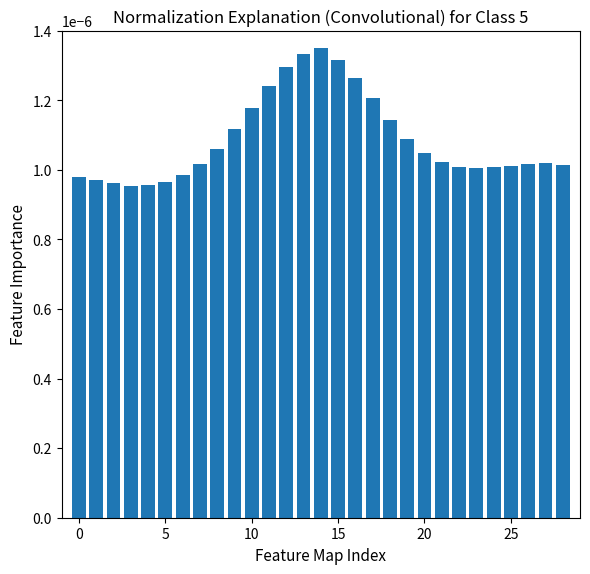

How many values are between 0 and 1?

29